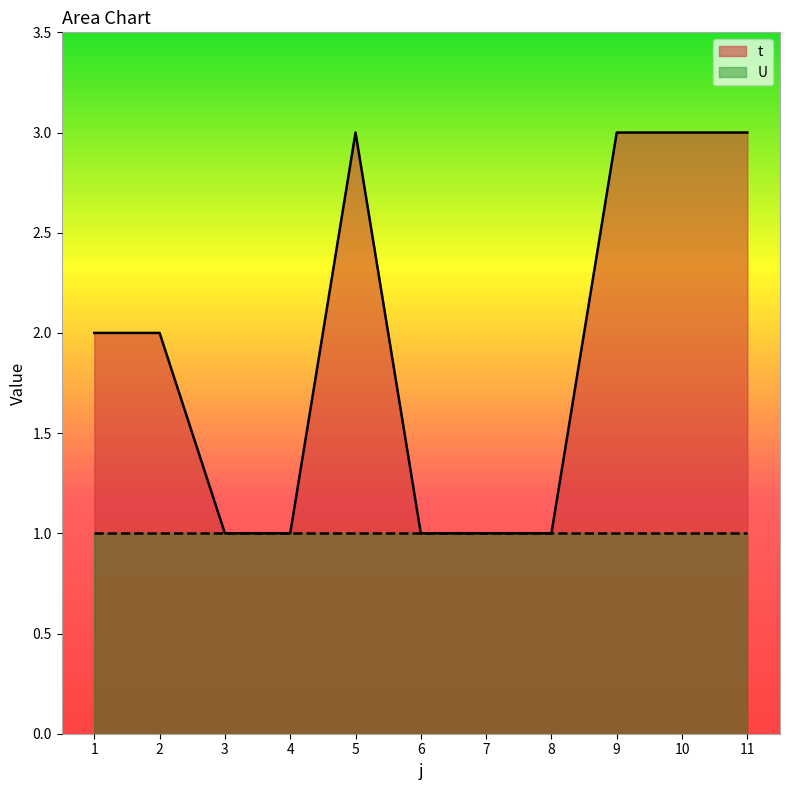

At which category does the chart reach its peak across all series?

5